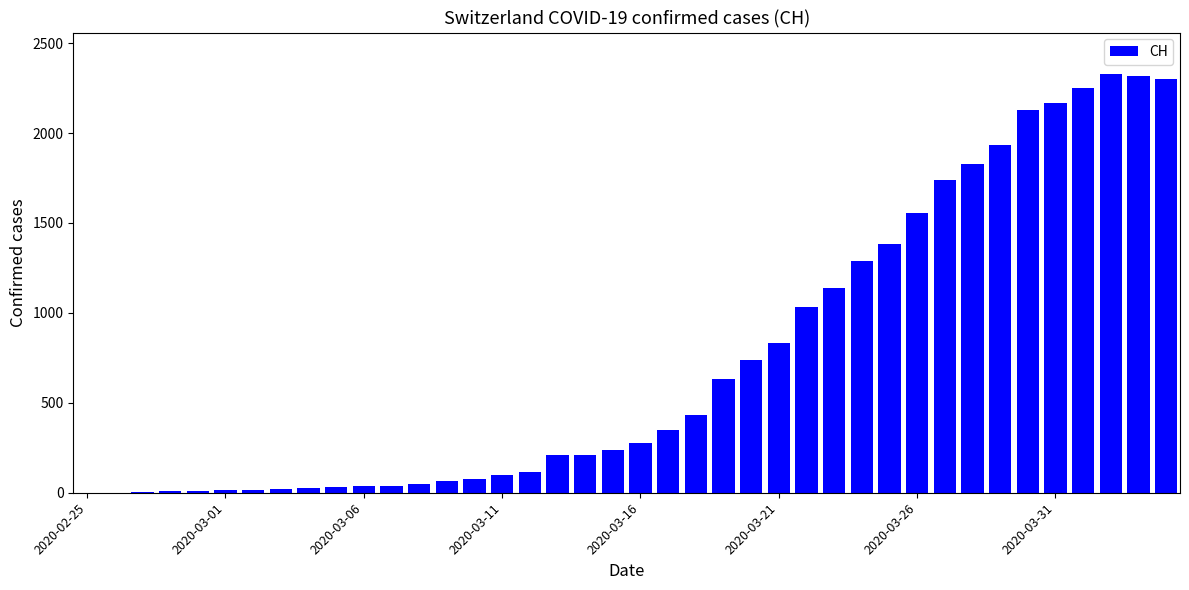

What is the greatest value displayed?

2326